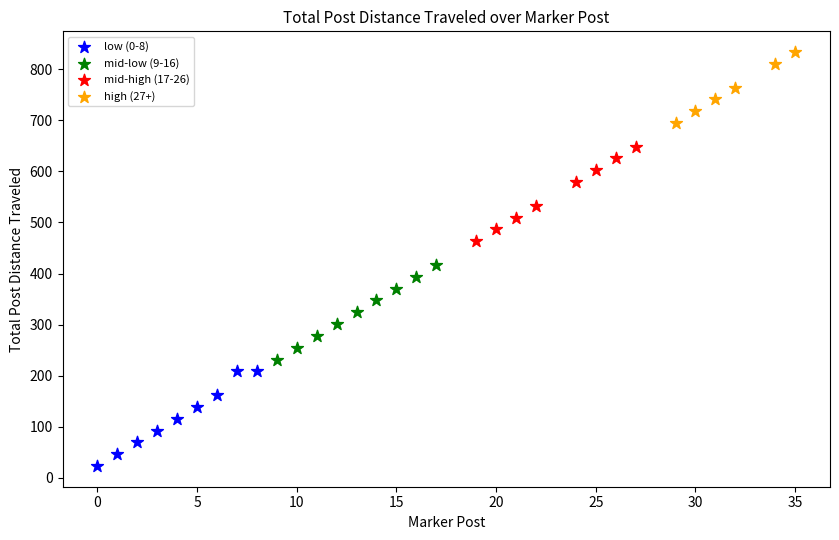

What are all the series names shown in the legend?

low (0-8), mid-low (9-16), mid-high (17-26), high (27+)